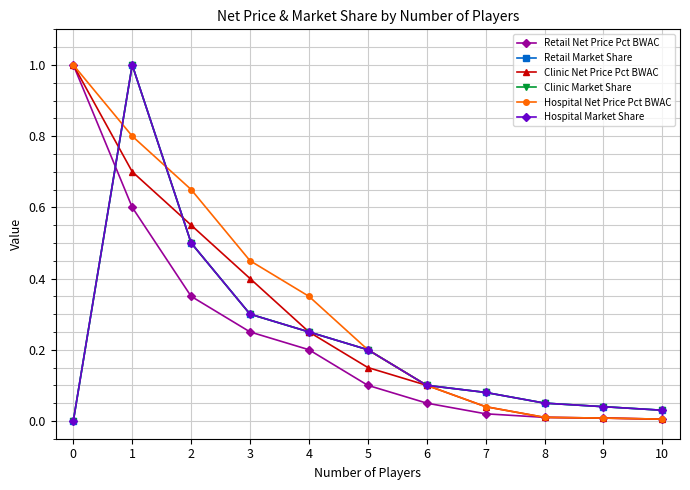

What is the difference between the maximum and second lowest values in the Clinic Market Share series?

1.0